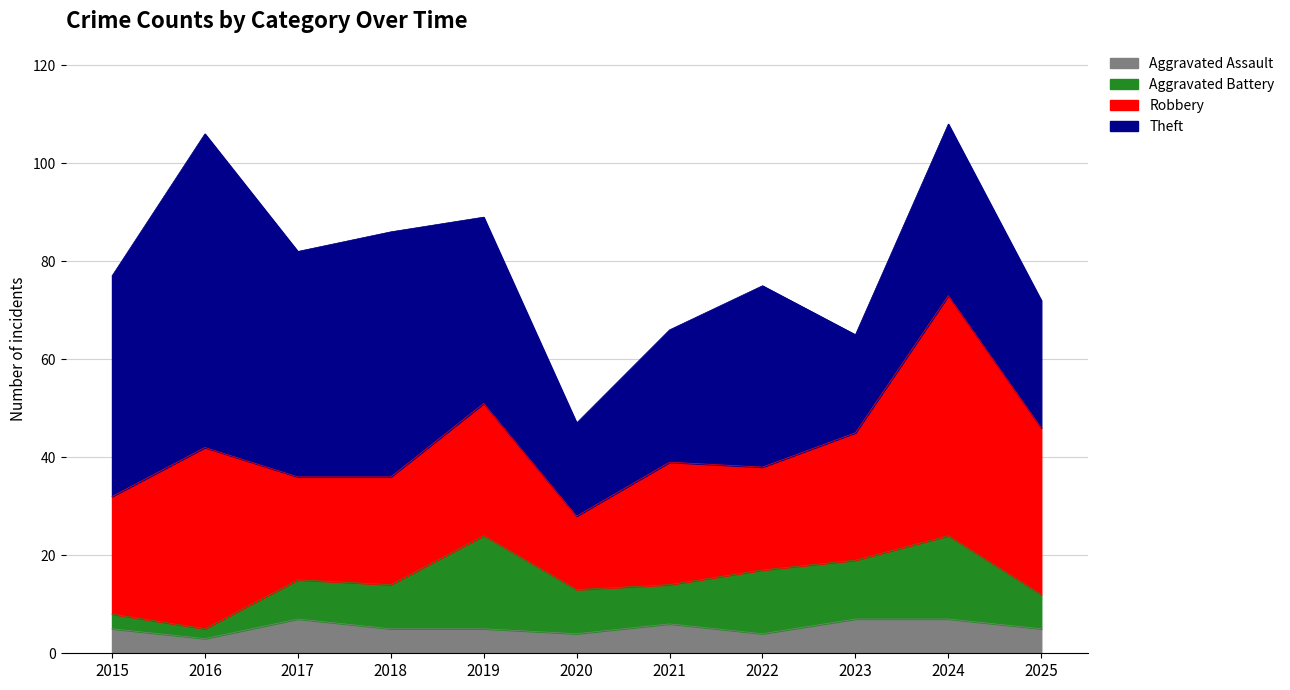

Reading left to right, list all the values displayed in this chart.

Aggravated Assault: 2015=5	2016=3	2017=7	2018=5	2019=5	2020=4	2021=6	2022=4	2023=7	2024=7	2025=5
Aggravated Battery: 2015=3	2016=2	2017=8	2018=9	2019=19	2020=9	2021=8	2022=13	2023=12	2024=17	2025=7
Robbery: 2015=24	2016=37	2017=21	2018=22	2019=27	2020=15	2021=25	2022=21	2023=26	2024=49	2025=34
Theft: 2015=45	2016=64	2017=46	2018=50	2019=38	2020=19	2021=27	2022=37	2023=20	2024=35	2025=26